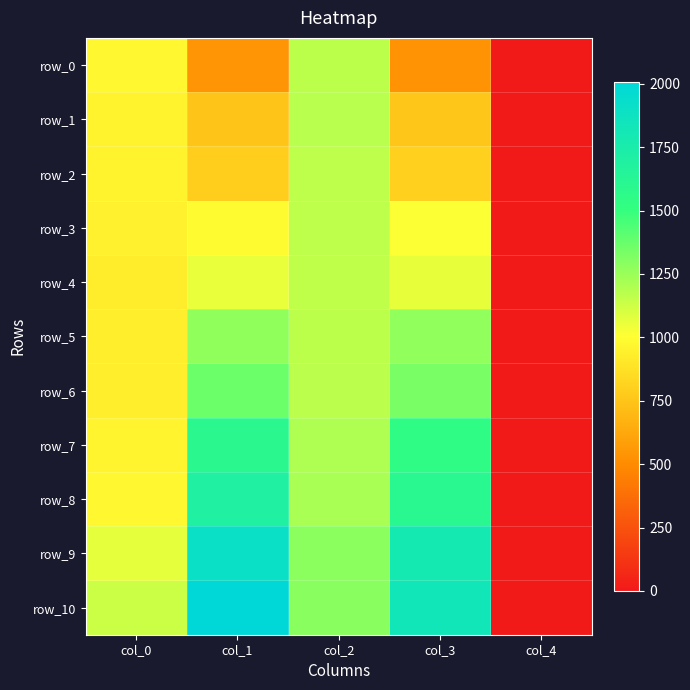

Rank the series at col_0 from highest to lowest value.

row_10, row_9, row_8, row_0, row_7, row_1, row_2, row_3, row_6, row_5, row_4